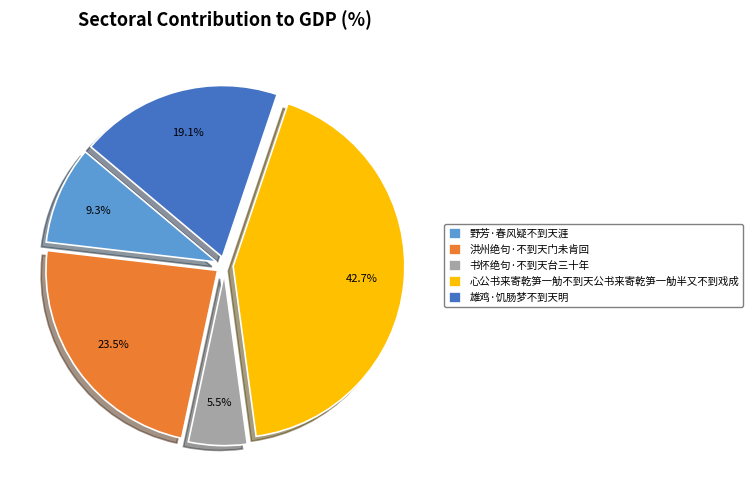

Approximately how many times larger is the value at 雄鸡·饥肠梦不到天明 compared to 心公书来寄乾笋一觔不到天公书来寄乾笋一觔半又不到戏成?

0.4